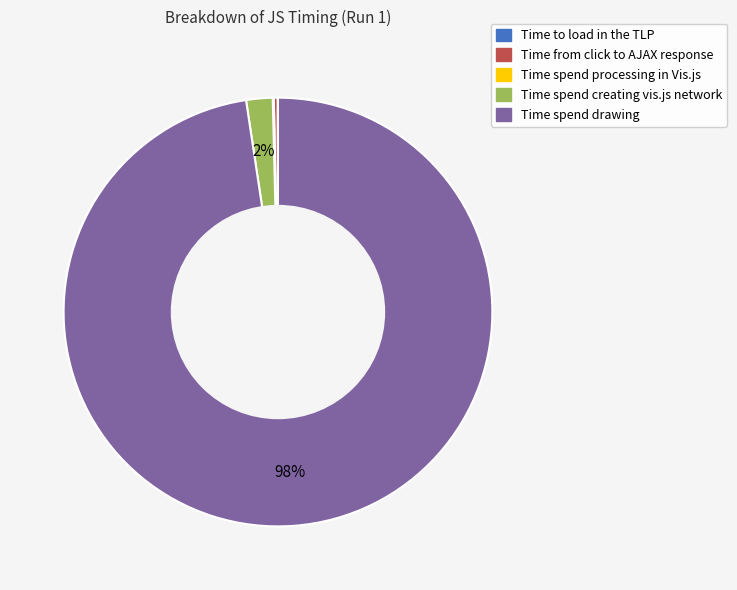

Which slice is the largest?

Time spend drawing